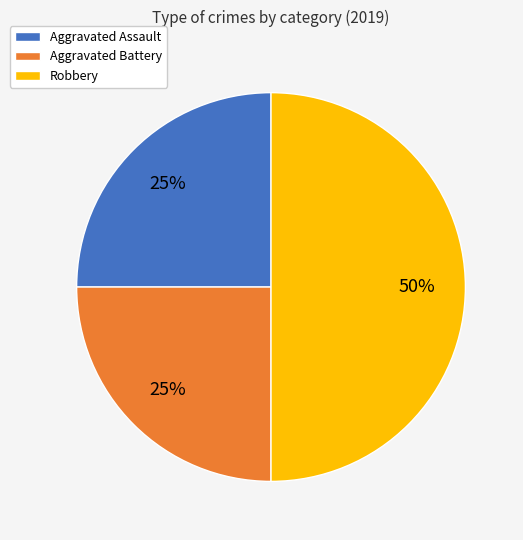

Is Aggravated Battery the majority of the pie?

No